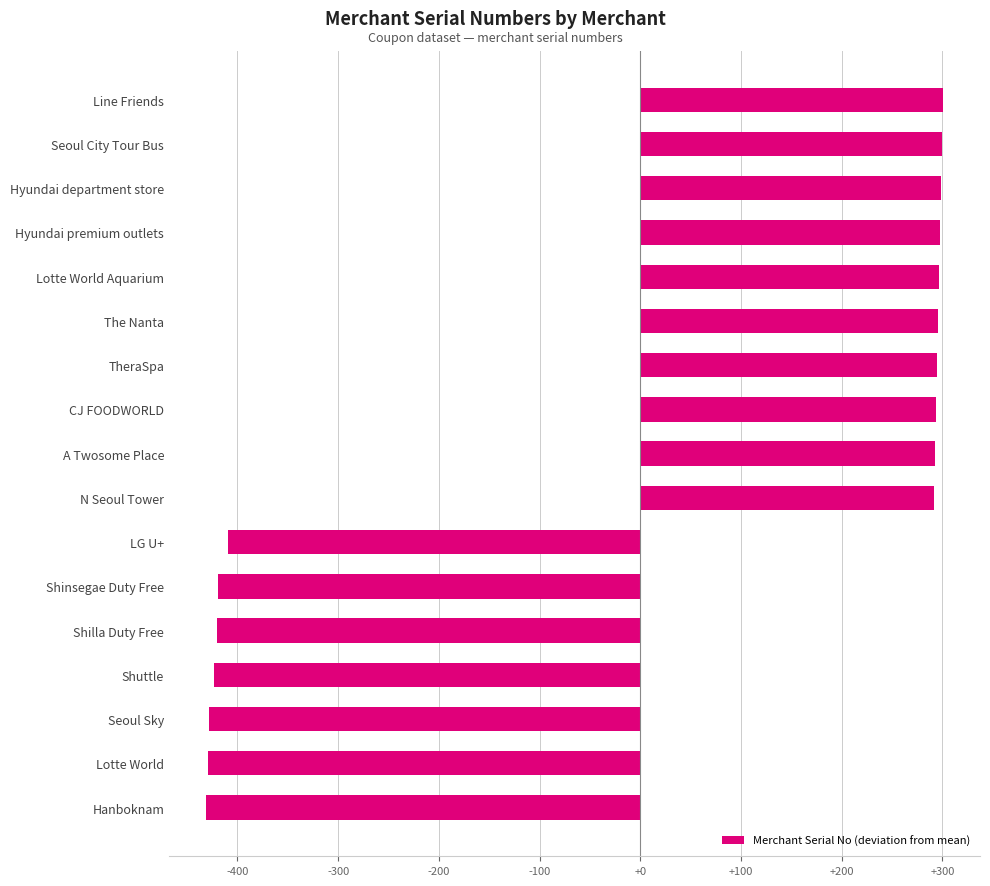

Between Shuttle and A Twosome Place, which is larger?

A Twosome Place